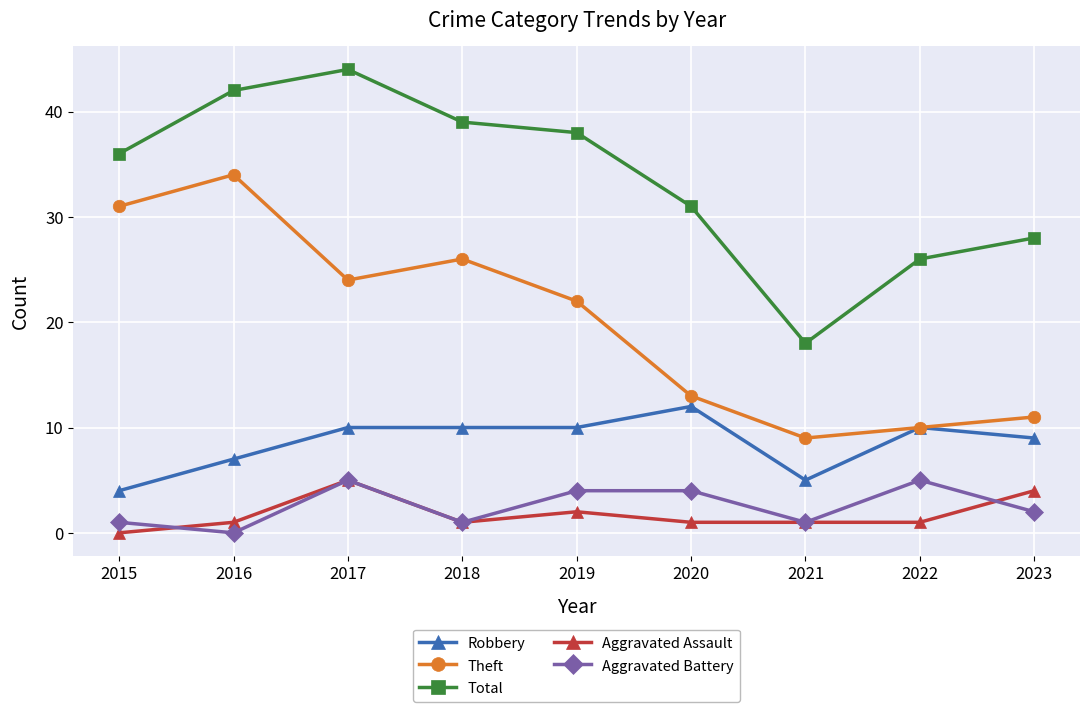

Is it true that Robbery equals 7 at 2016?

True